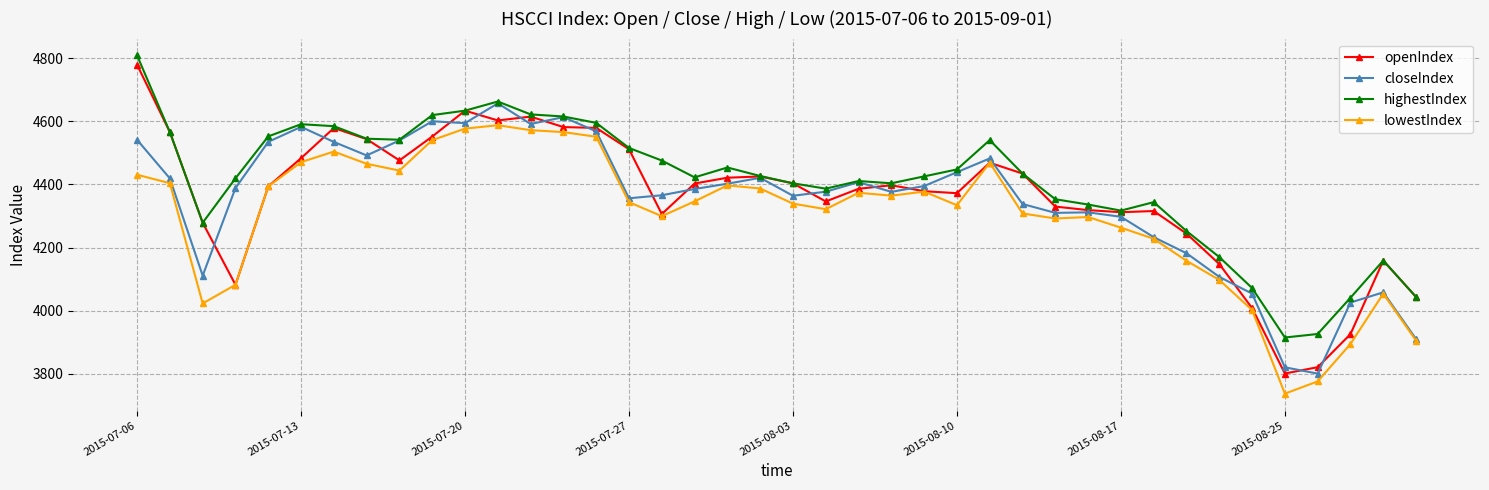

True or false: lowestIndex has more than 1 points higher than both neighbors.

True